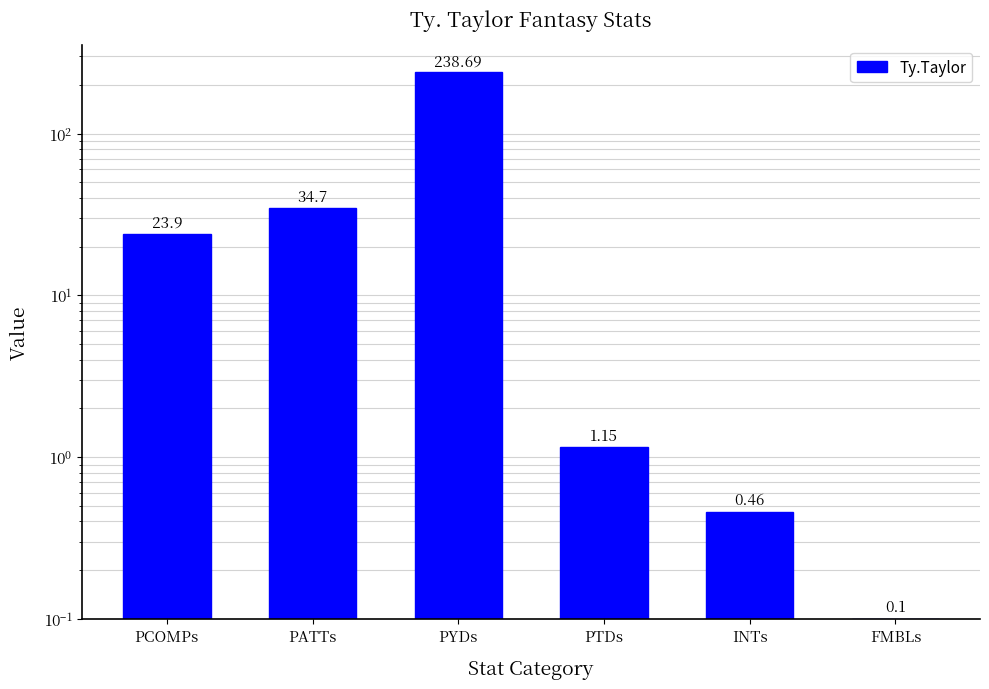

List the labels in order of value, largest first.

PYDs, PATTs, PCOMPs, PTDs, INTs, FMBLs